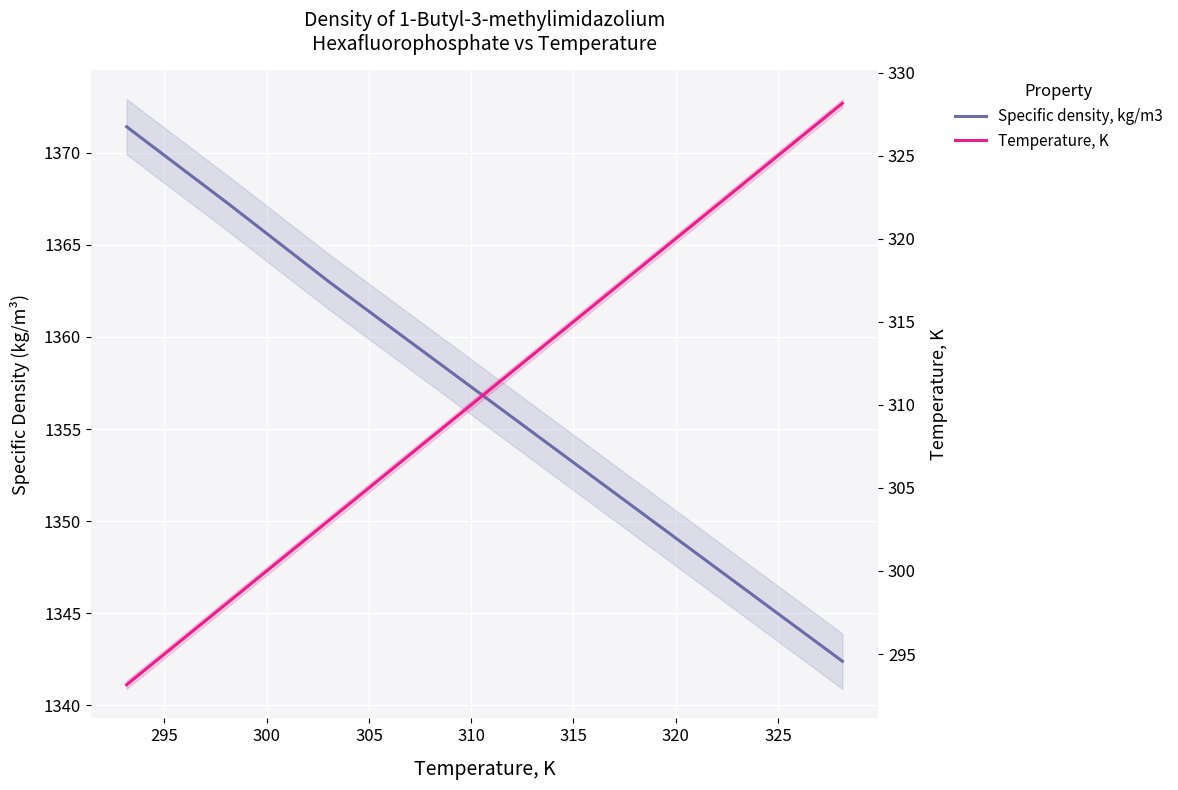

Is the value of Specific density, kg/m3 at 295 greater than the value of Temperature, K at 325?

Yes